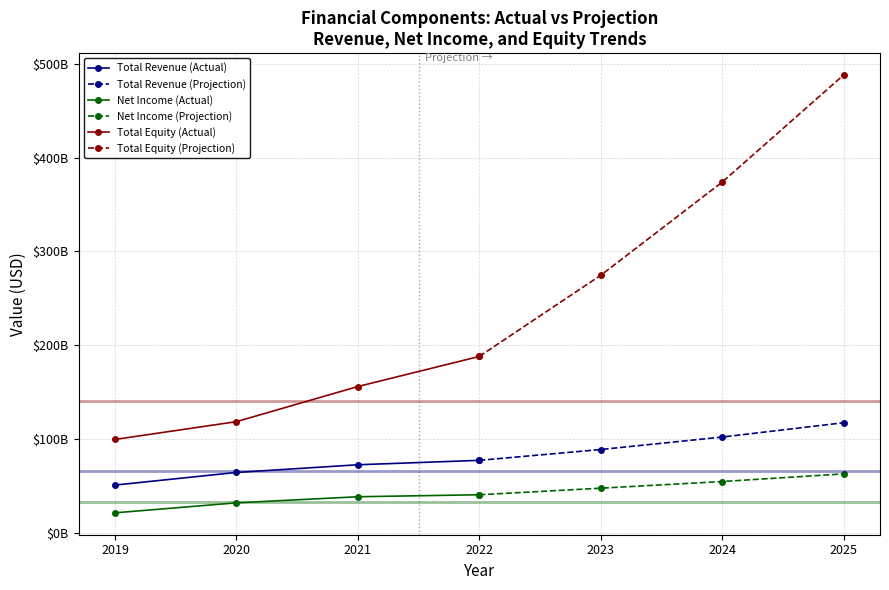

Rank the series by their maximum value, from lowest to highest.

netIncomeFromContinuingOps (Actual), netIncomeFromContinuingOps (Projection), totalRevenue (Actual), totalRevenue (Projection), totalStockholderEquity (Actual), totalStockholderEquity (Projection)